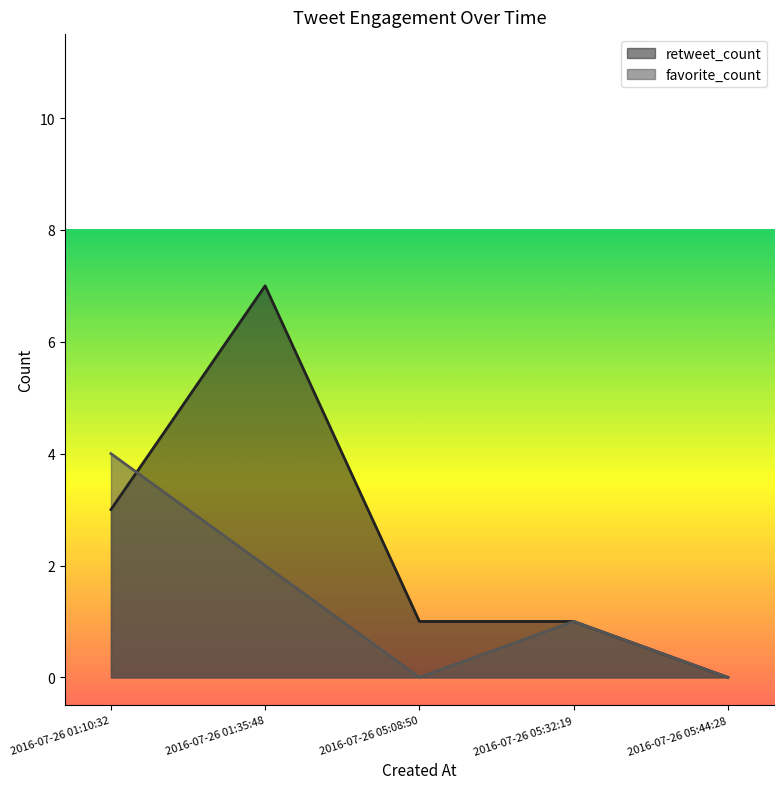

Reading left to right, list all the values displayed in this chart.

retweet_count: 2016-07-26 01:10:32=3	2016-07-26 01:35:48=7	2016-07-26 05:08:50=1	2016-07-26 05:32:19=1	2016-07-26 05:44:28=0
favorite_count: 2016-07-26 01:10:32=4	2016-07-26 01:35:48=2	2016-07-26 05:08:50=0	2016-07-26 05:32:19=1	2016-07-26 05:44:28=0